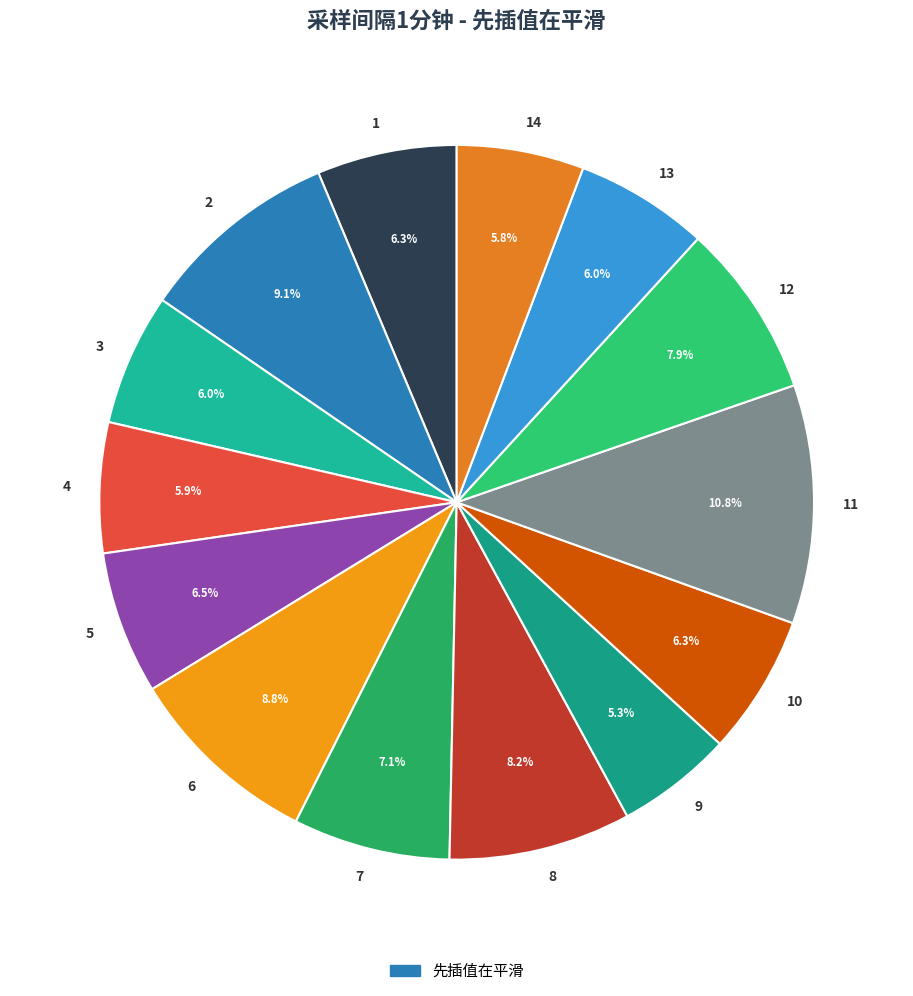

How much of the chart is everything except 11?

89.2%